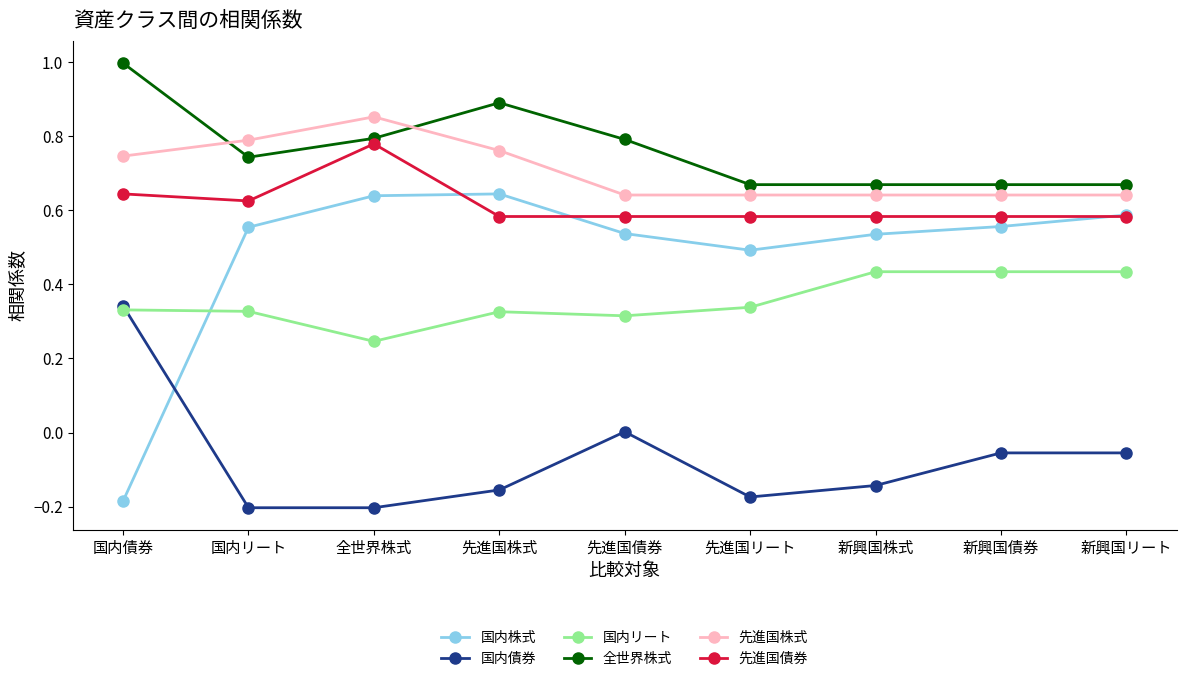

Is the value of 全世界株式 at 先進国リート greater than the value of 先進国債券 at 全世界株式?

No